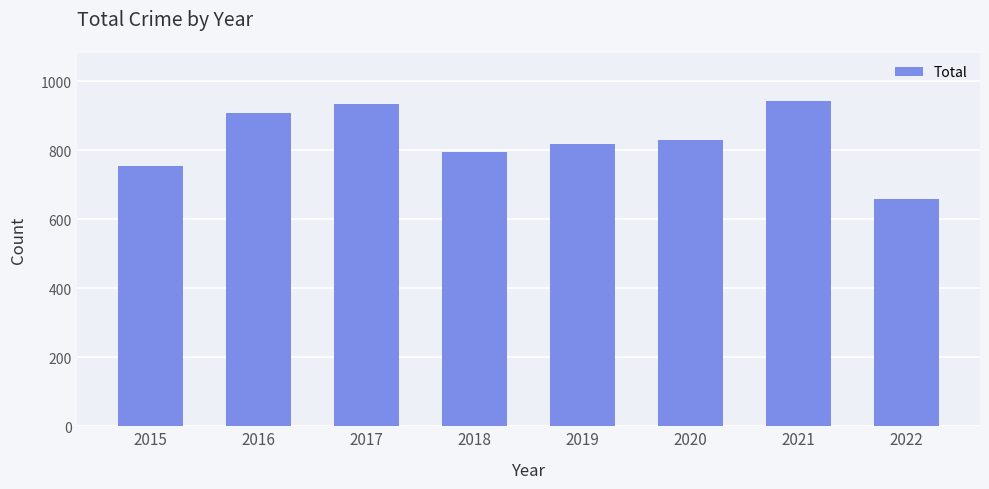

Which has a higher value, 2018 or 2020?

2020